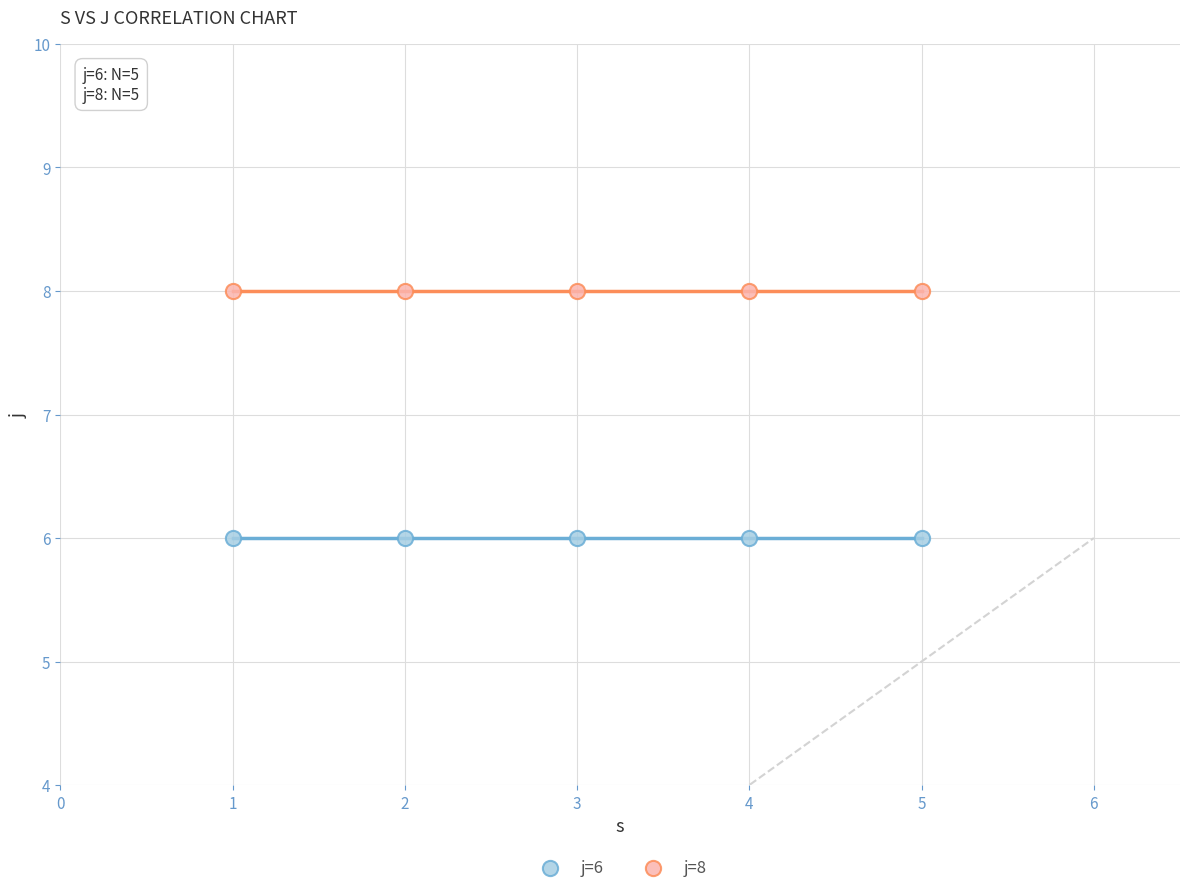

Which series reaches the minimum Y coordinate?

j=6